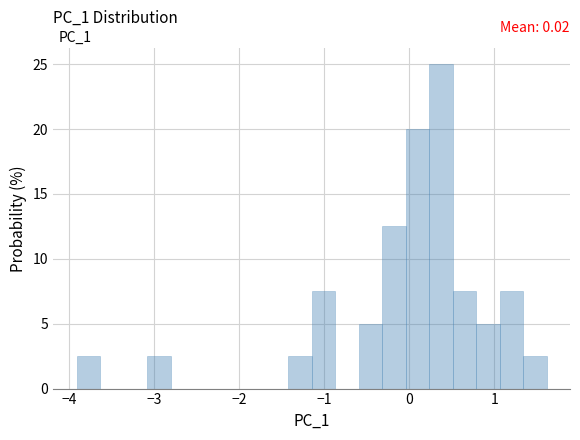

Read against the x-axis, roughly where is the centre of the tallest bar?

0.4